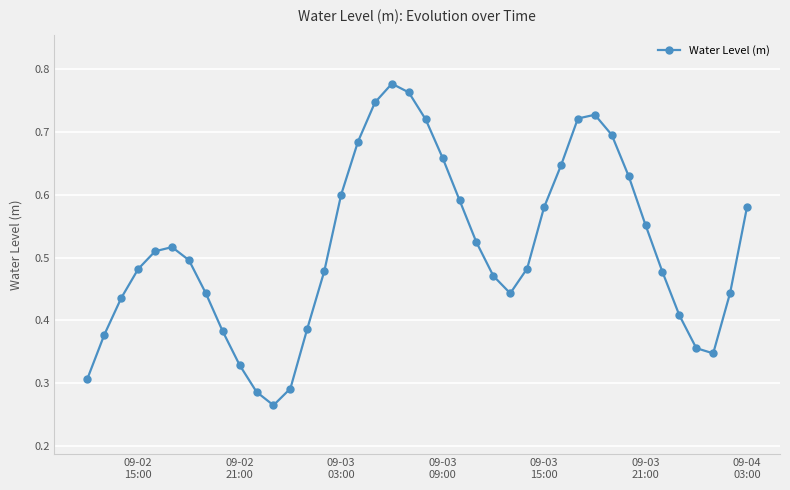

Does the chart have visible grid lines?

Yes